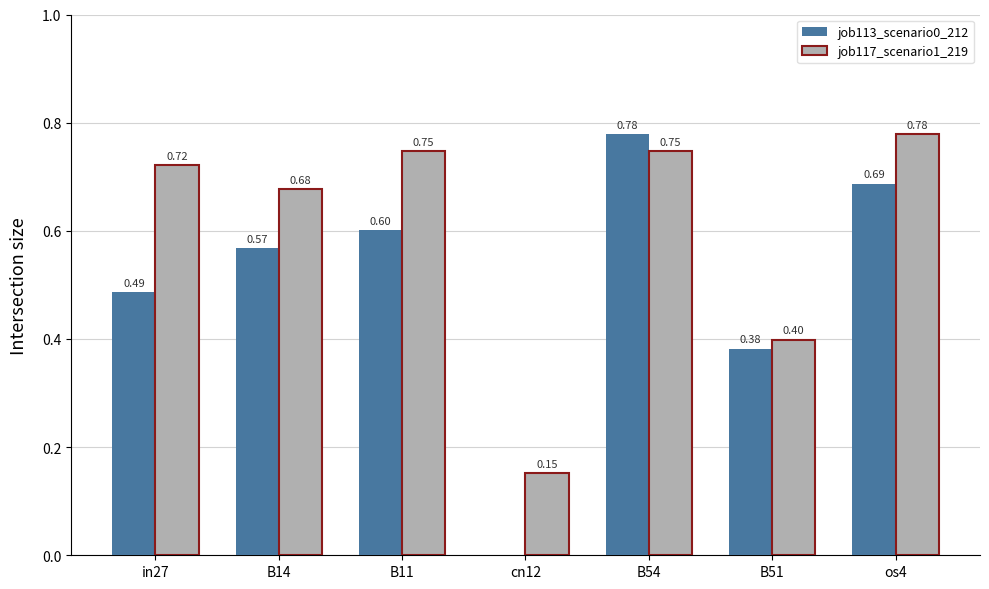

At which category is the sum across all series the highest?

B54